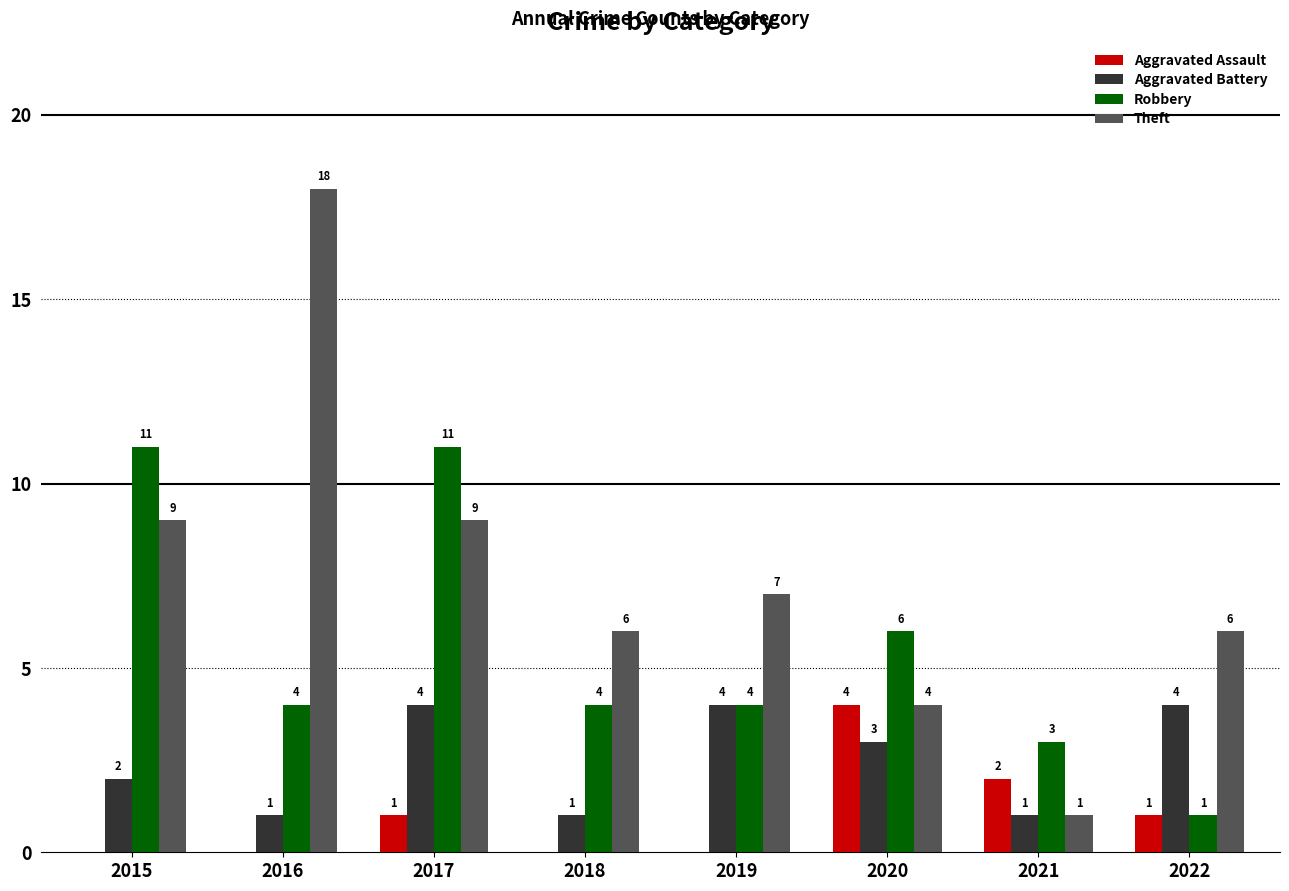

What is the approximate value of Theft at 2017?

9